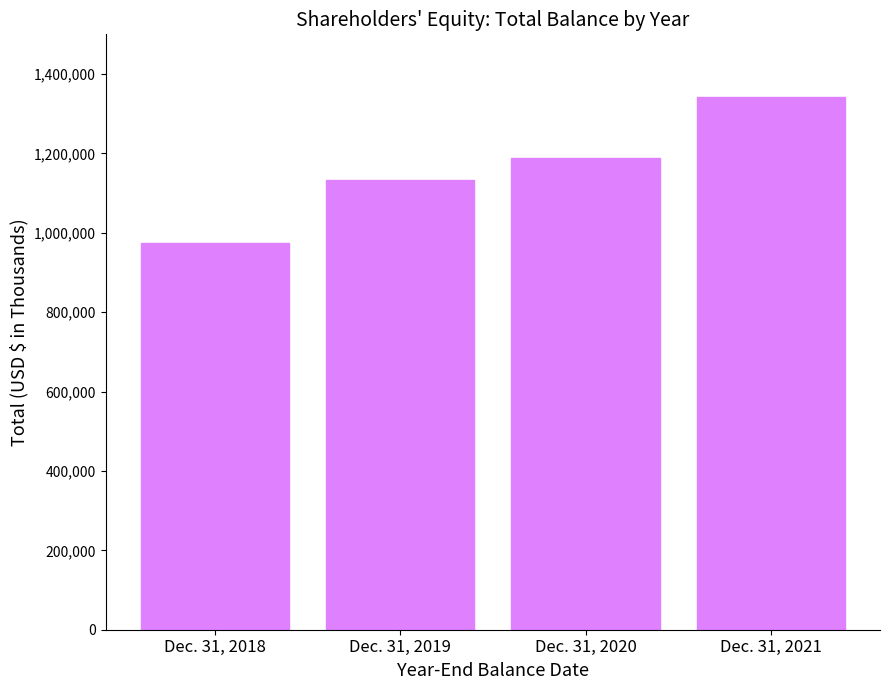

Reading left to right, extract all data points from this chart.

Dec. 31, 2018=973672	Dec. 31, 2019=1133253	Dec. 31, 2020=1188048	Dec. 31, 2021=1342478